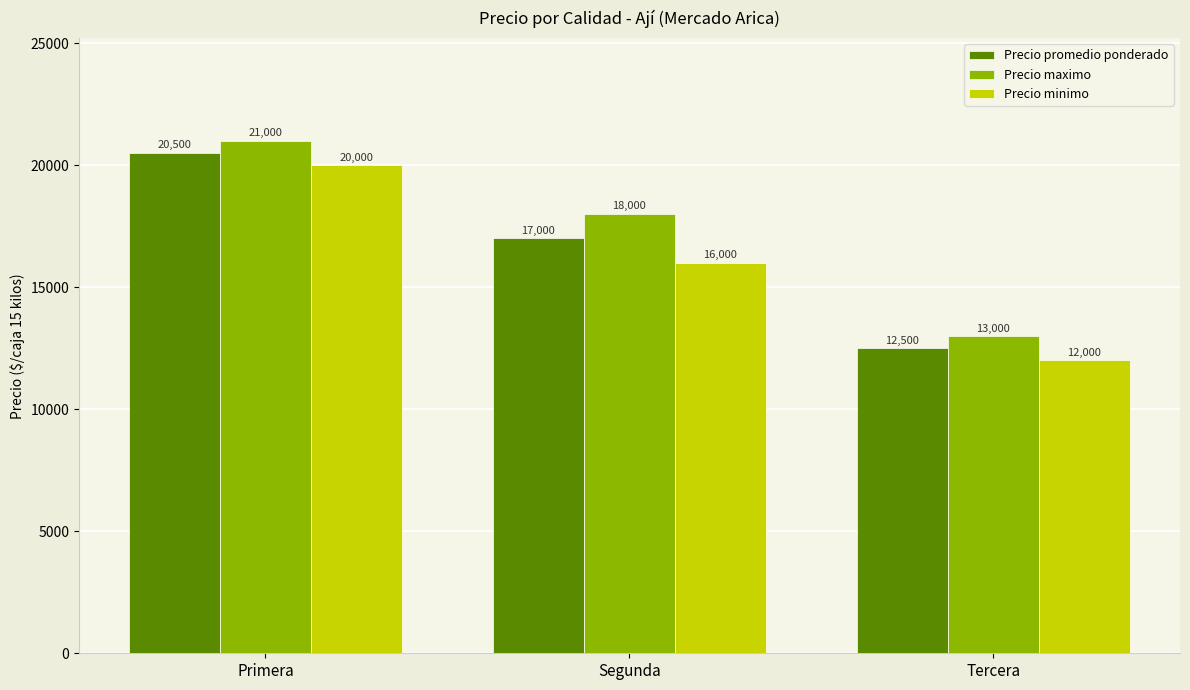

Does the chart contain stacked bars?

No